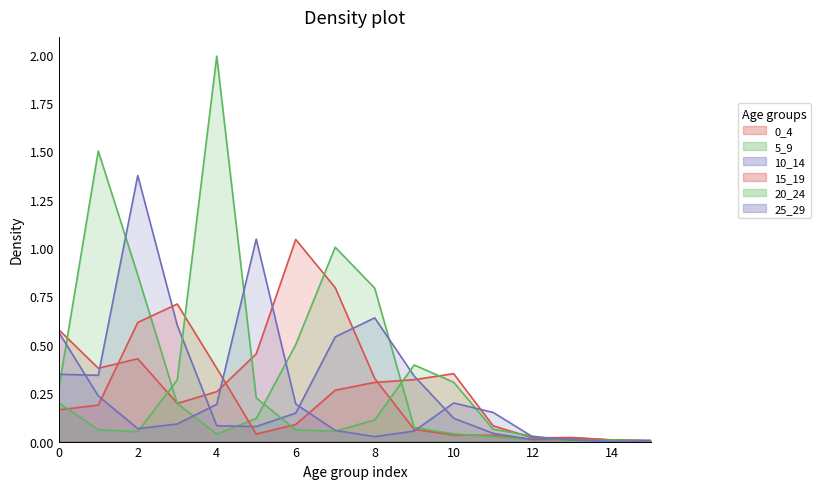

Reading left to right, transcribe all the data shown in this chart.

0_4: 0.6	0.4	0.4	0.2	0.3	0.5	1.0	0.8	0.3	0.1	0.0	0.0	0.0	0.0	0.0	0.0
5_9: 0.3	1.5	0.9	0.2	0.0	0.1	0.5	1.0	0.8	0.1	0.0	0.0	0.0	0.0	0.0	0.0
10_14: 0.3	0.3	1.4	0.6	0.1	0.1	0.1	0.5	0.6	0.3	0.1	0.0	0.0	0.0	0.0	0.0
15_19: 0.2	0.2	0.6	0.7	0.4	0.0	0.1	0.3	0.3	0.3	0.4	0.1	0.0	0.0	0.0	0.0
20_24: 0.2	0.1	0.1	0.3	2.0	0.2	0.1	0.1	0.1	0.4	0.3	0.1	0.0	0.0	0.0	0.0
25_29: 0.6	0.2	0.1	0.1	0.2	1.0	0.2	0.1	0.0	0.1	0.2	0.2	0.0	0.0	0.0	0.0